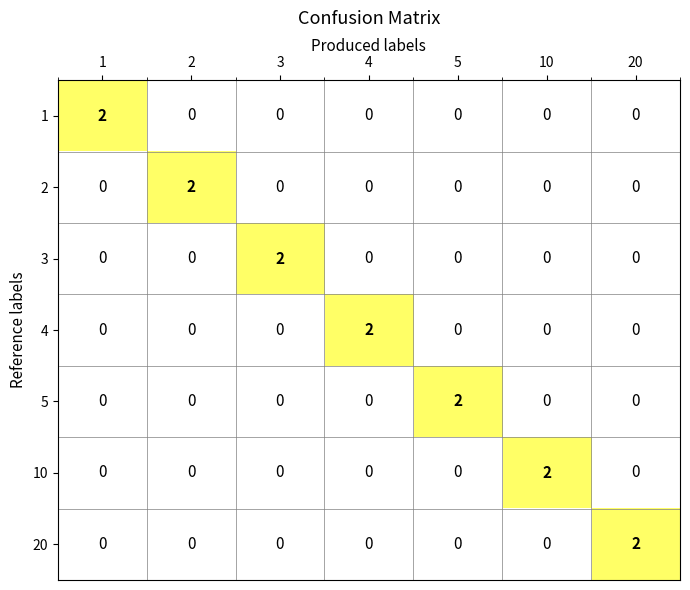

True or false: 4 has a value of 0 at 5.

True